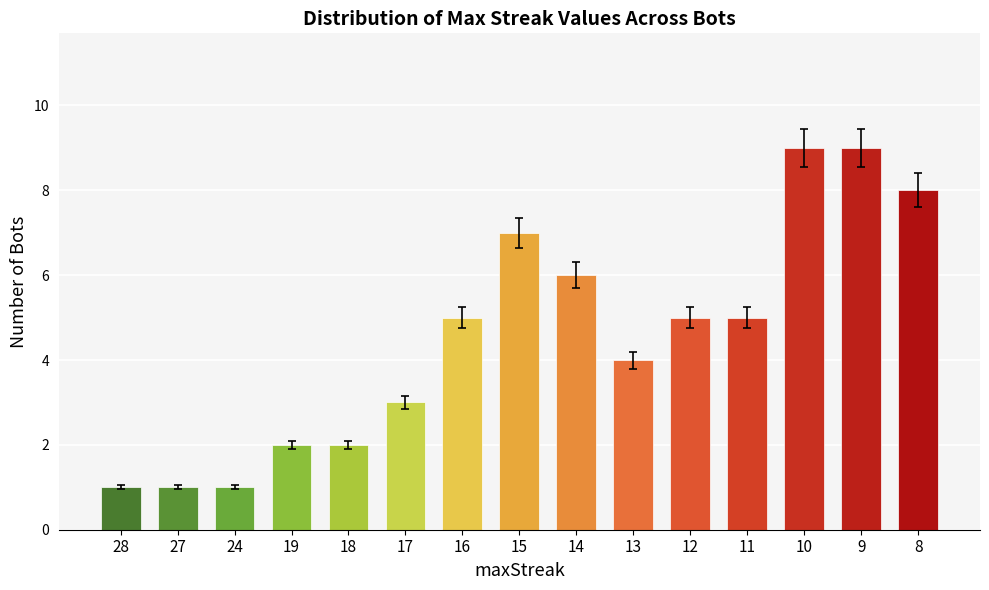

What is the change in value from 11 to 10?

+4